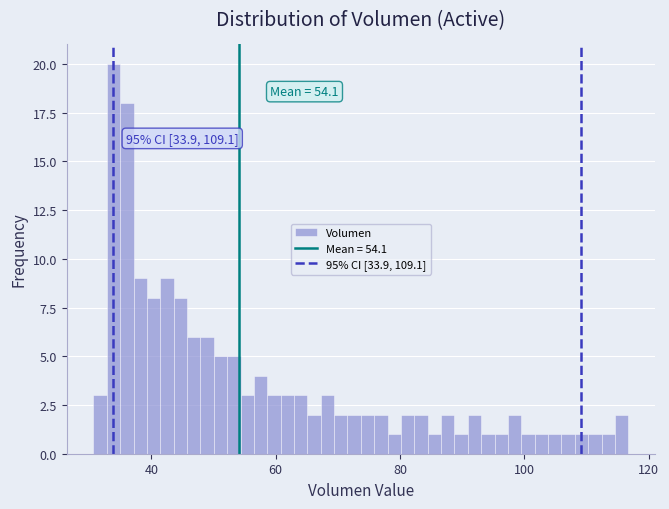

Read against the x-axis, roughly where is the centre of the tallest bar?

34